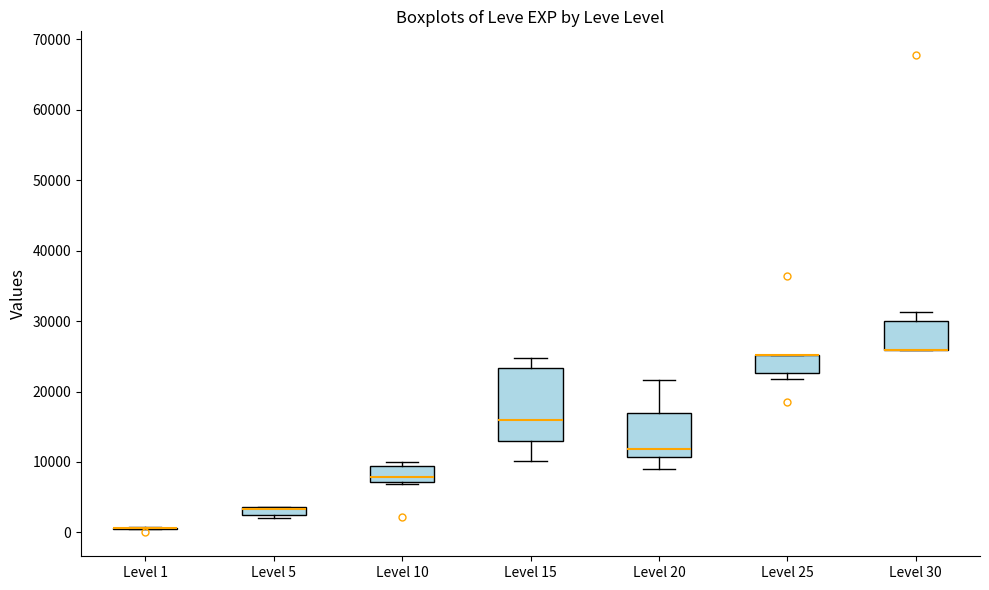

Where is the lower edge of the box for Level 20 on the y-axis? The values are not printed on the chart, so give them approximately, as read against the axis.

11000